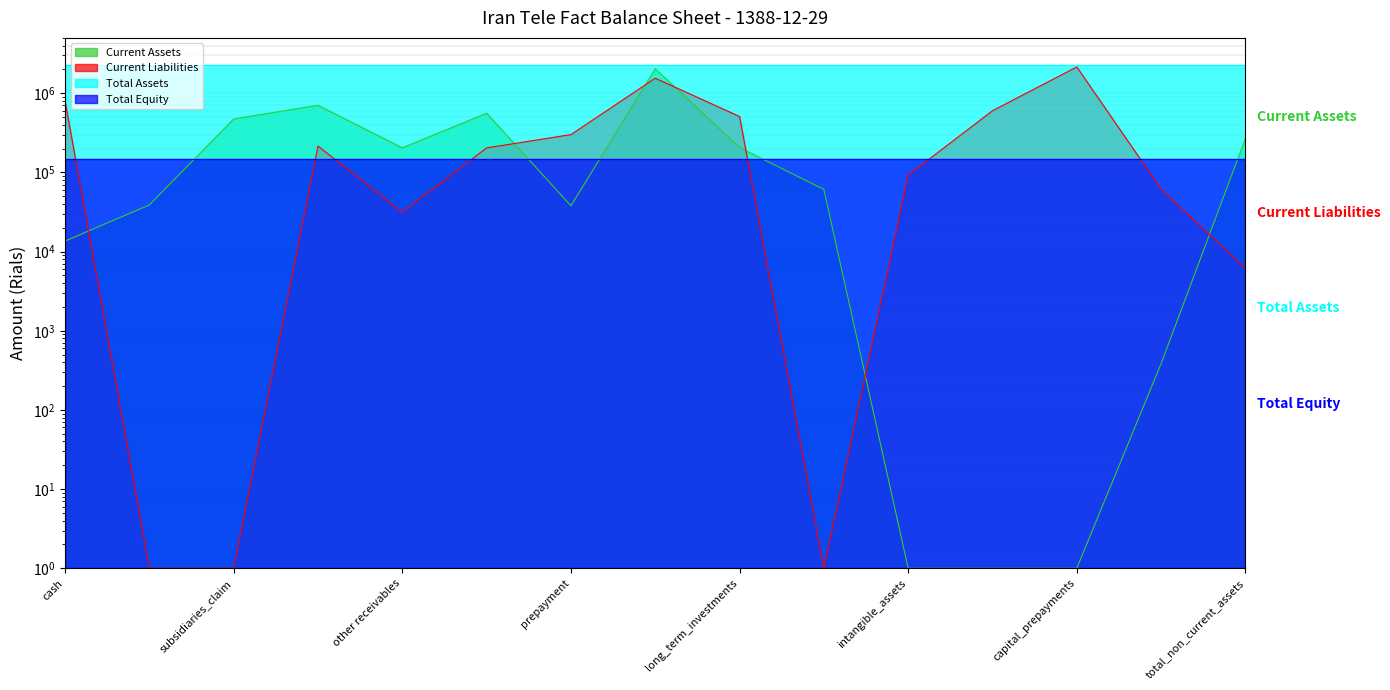

What is the value of the Current Assets point at the 15th from the left?

267480